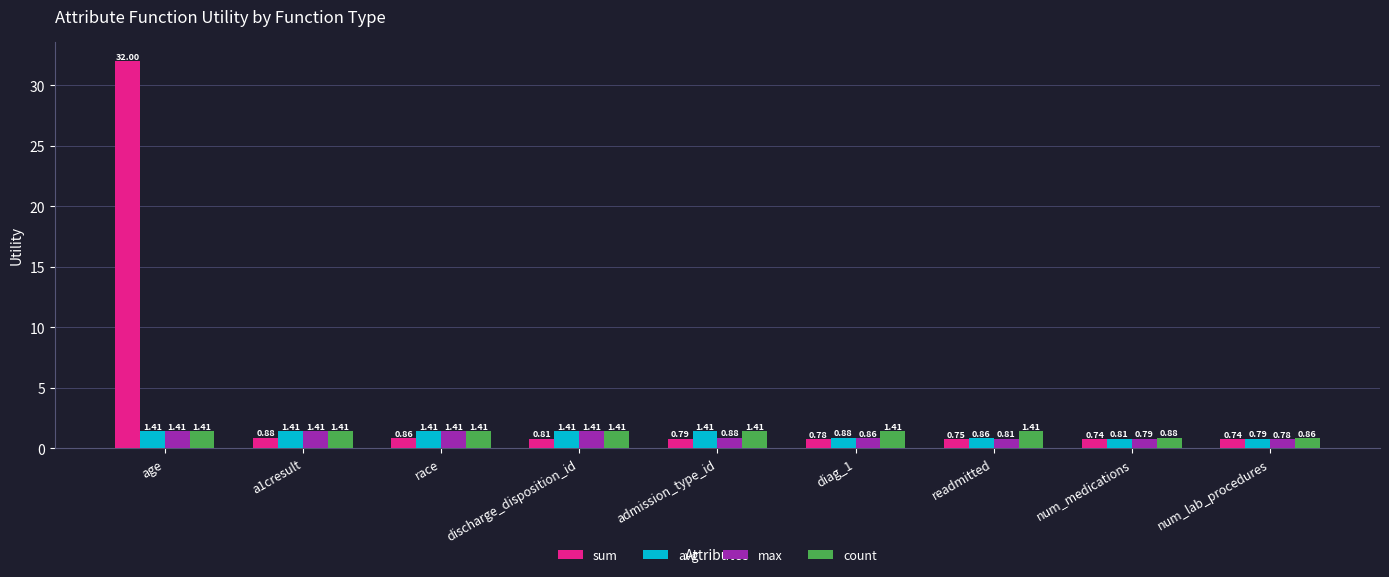

Between age and num_medications, which series saw the biggest shift?

sum